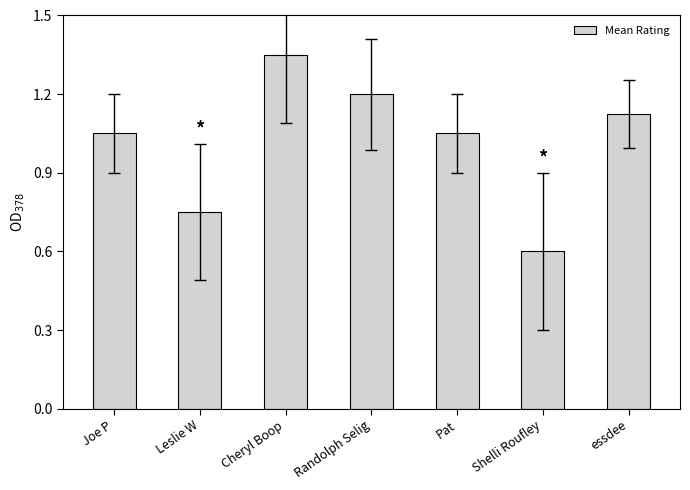

What is the difference between the values at essdee and Shelli Roufley?

0.5